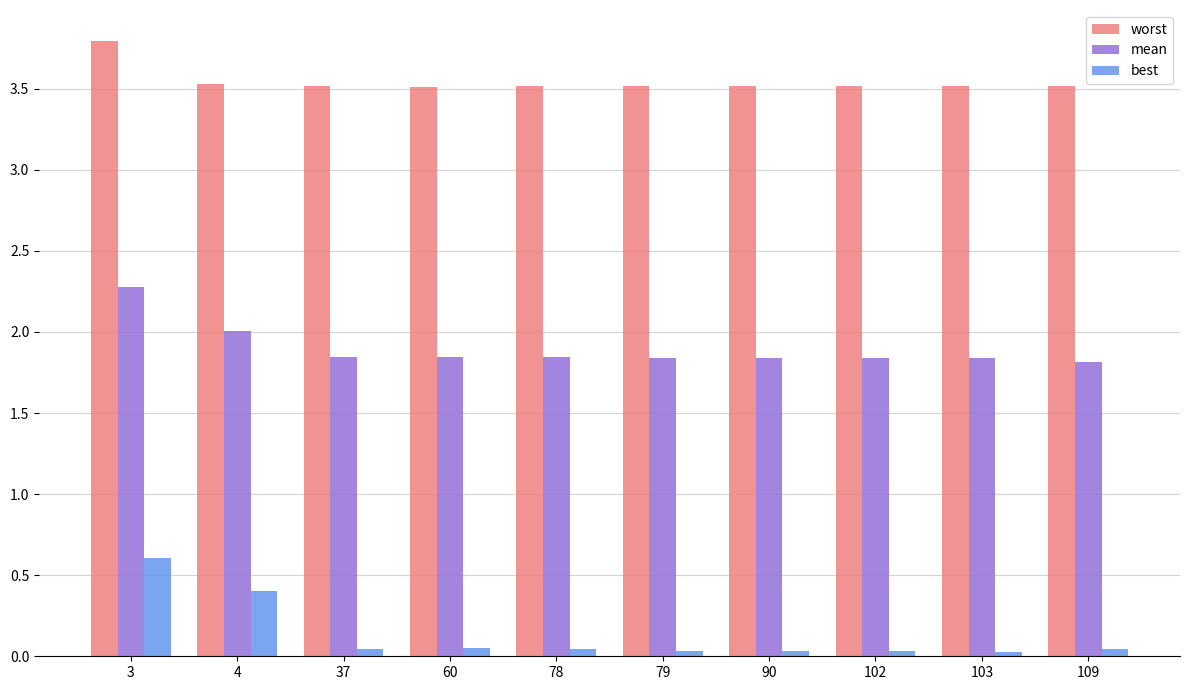

How many bars are there in each group?

3